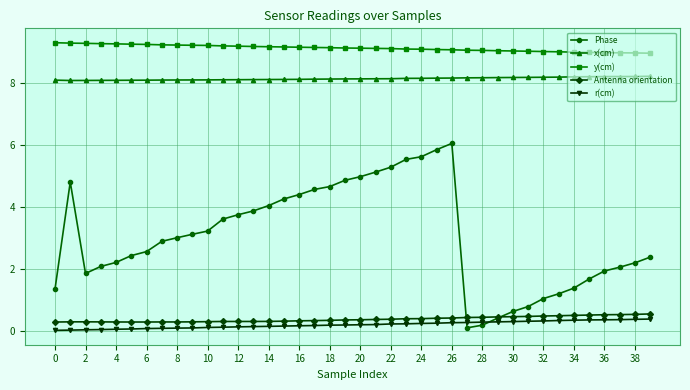

How many lines are shown in the chart?

5